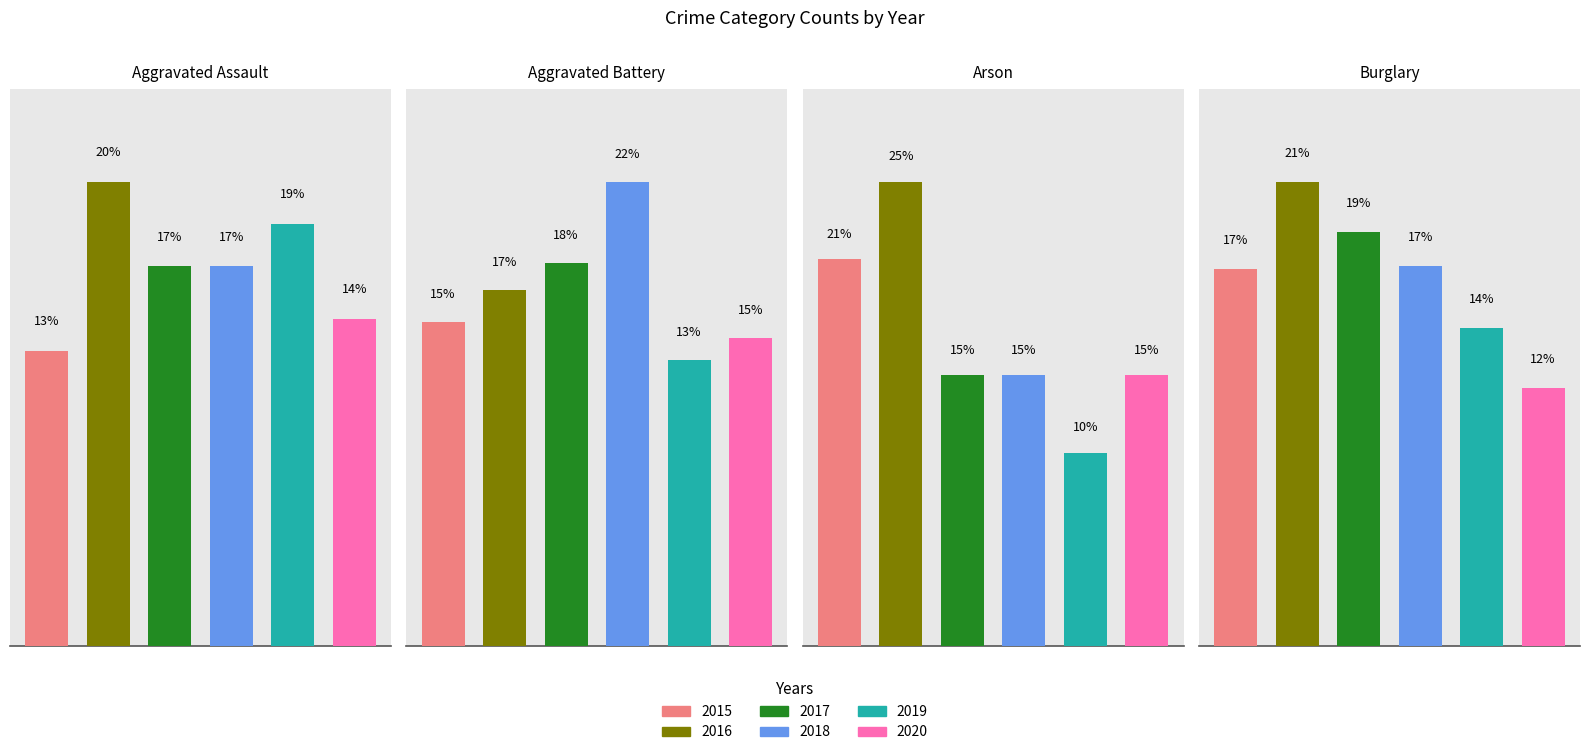

Which series changed the most between Aggravated Battery and Burglary?

2016